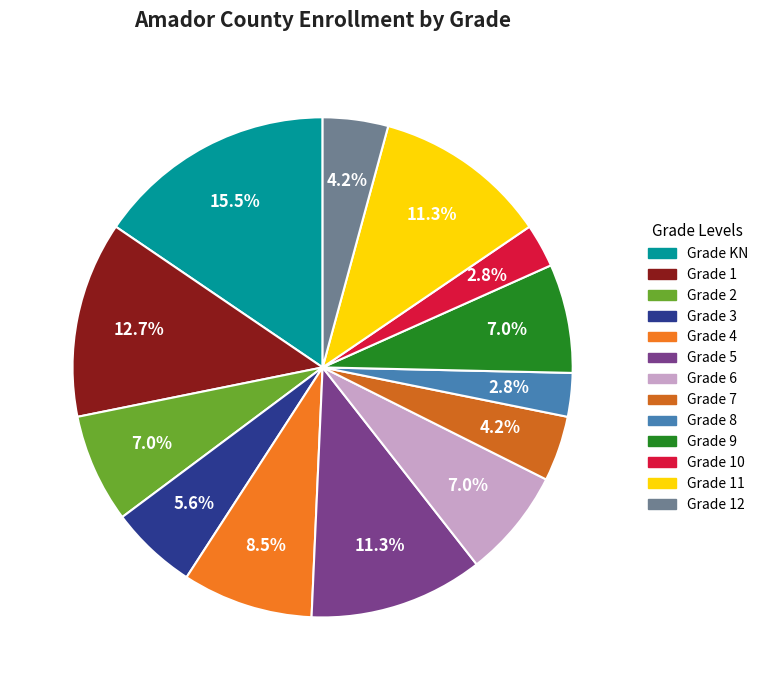

What is the smallest slice in the pie chart?

8